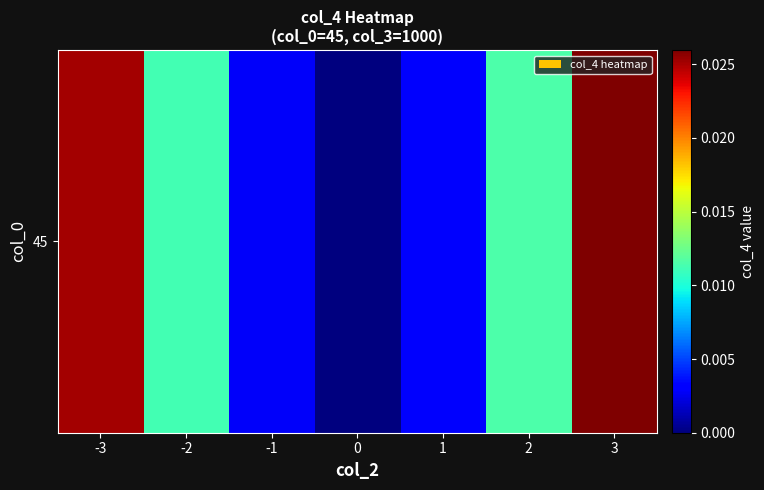

At which category does the chart reach its peak across all series?

3